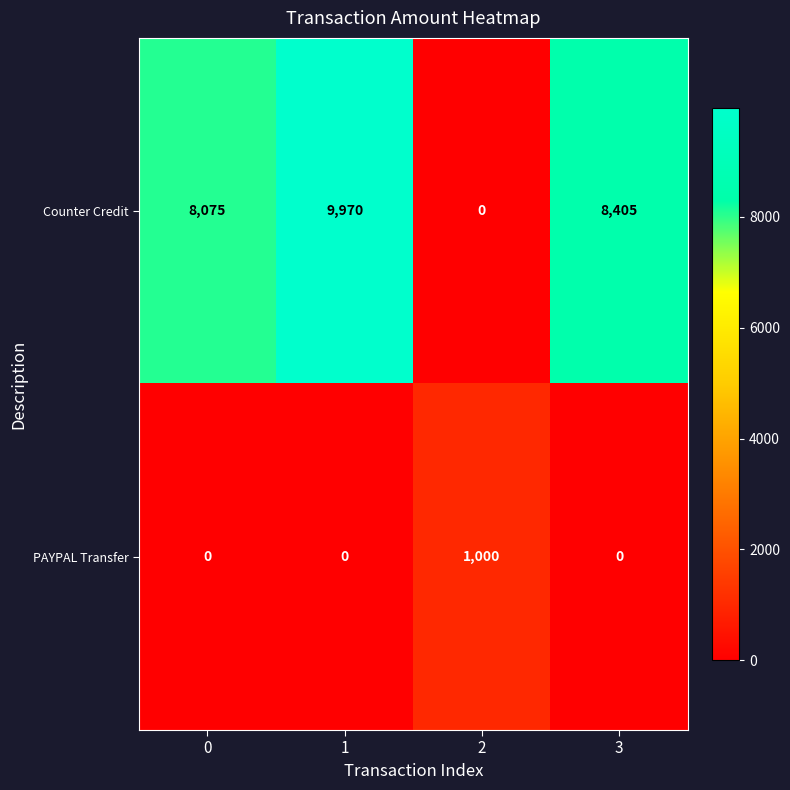

Reading left to right, list all the values displayed in this chart.

Counter Credit: 8075	9970	0	8405
PAYPAL Transfer: 0	0	1000	0